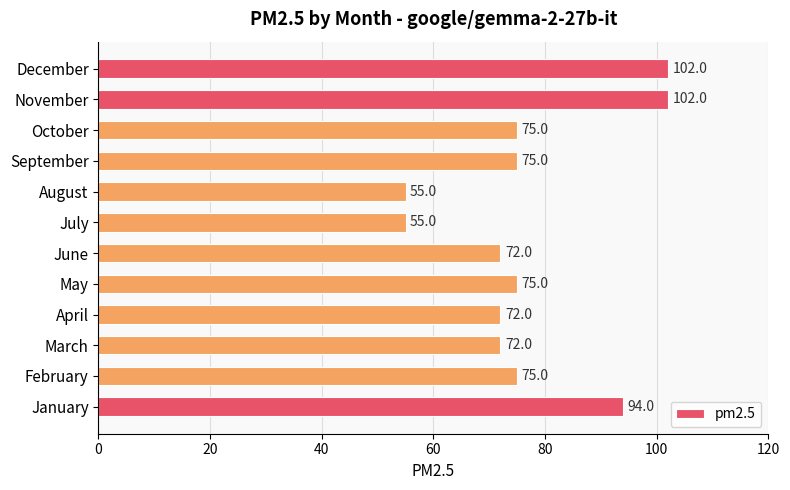

What value does the data have at December?

102